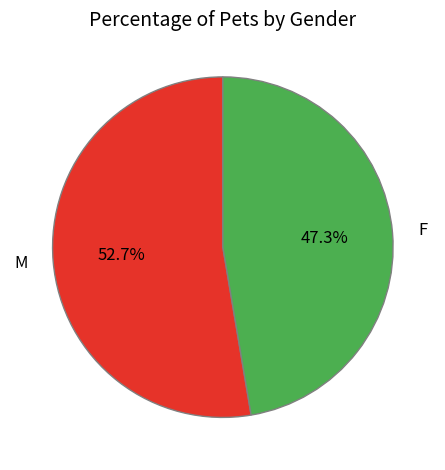

What percentage is the M slice, to the nearest percent?

53%